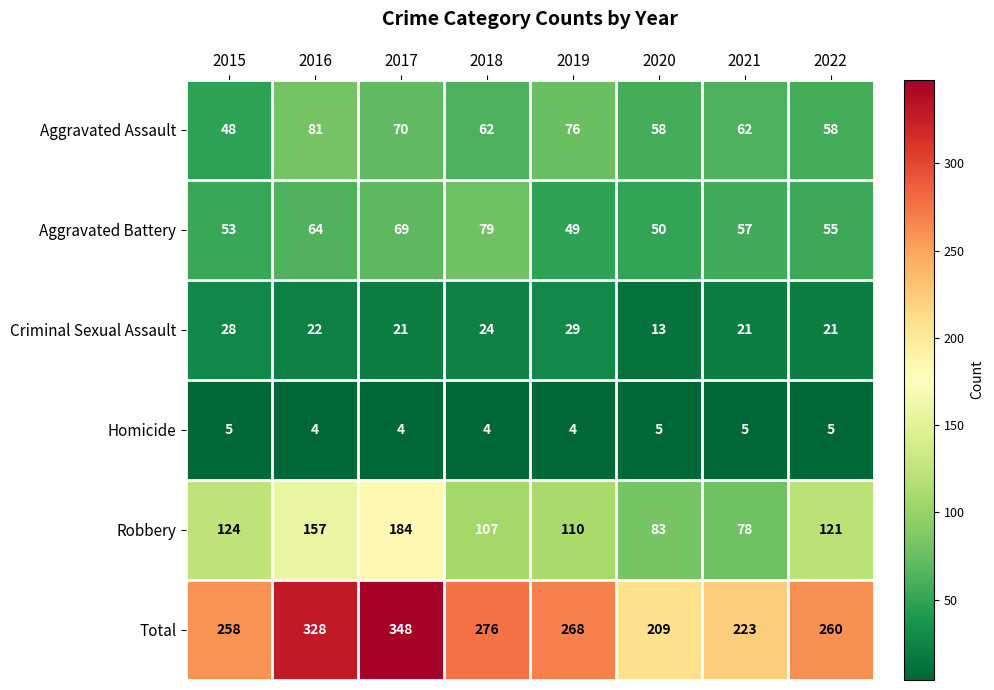

What is the sum of the Aggravated Assault values at 2016 and 2018?

143